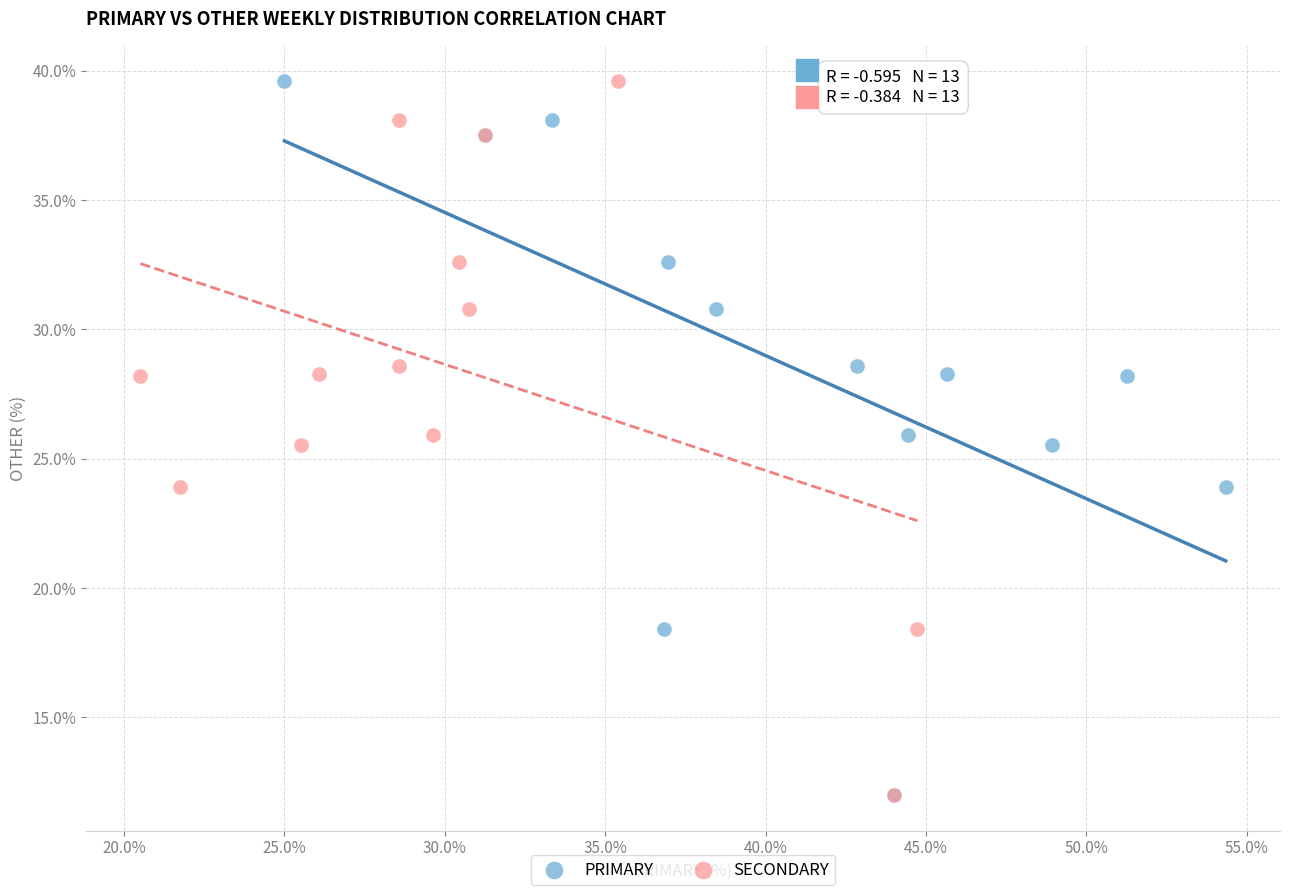

What are all the series names shown in the legend?

PRIMARY, SECONDARY